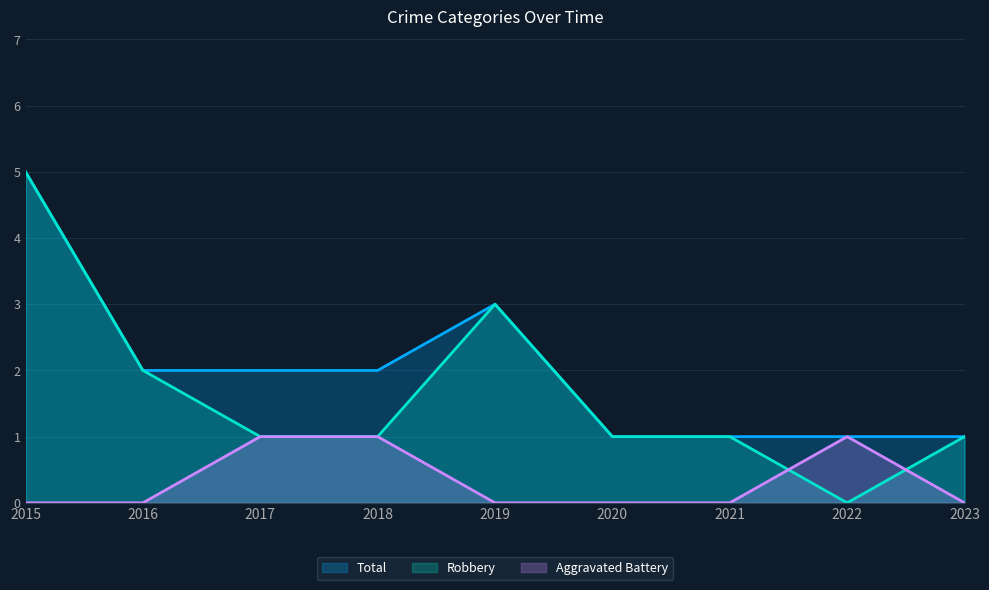

Reading left to right, what are all the values shown in this chart?

Robbery: 2015=5	2016=2	2017=1	2018=1	2019=3	2020=1	2021=1	2022=0	2023=1
Aggravated Battery: 2015=0	2016=0	2017=1	2018=1	2019=0	2020=0	2021=0	2022=1	2023=0
Total: 2015=5	2016=2	2017=2	2018=2	2019=3	2020=1	2021=1	2022=1	2023=1